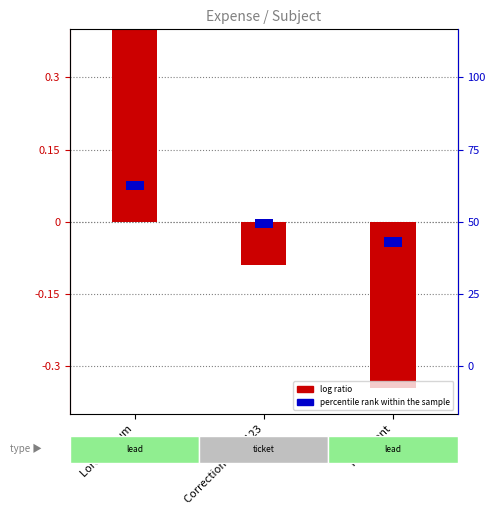

What is the label of the 1st bar from the right?

Test avant